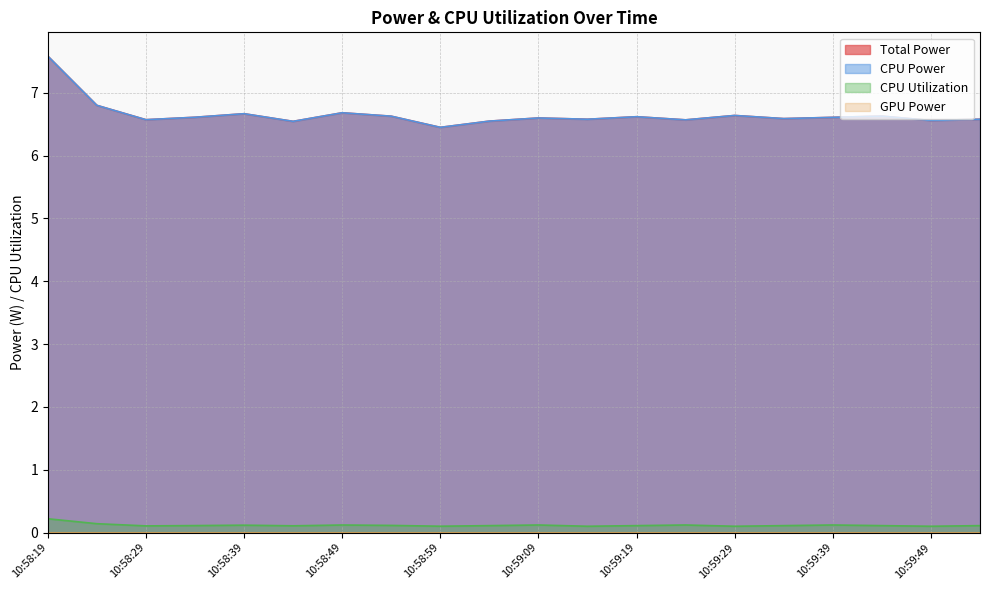

True or false: CPU Power and Total Power intersect in this chart.

False